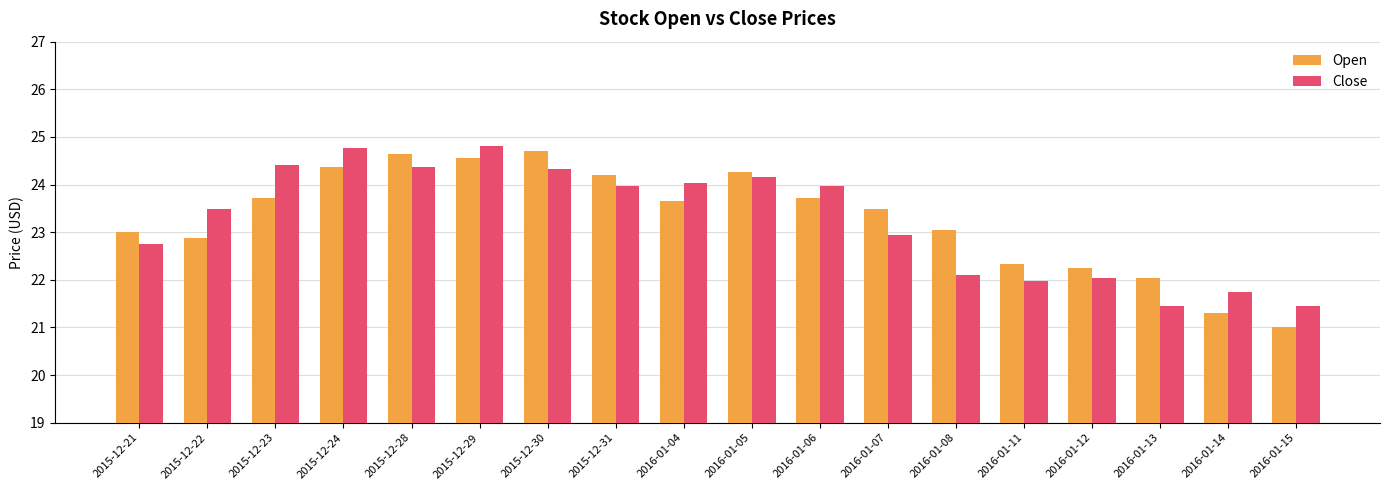

What is the difference between the second highest and second lowest values in the Close series?

3.3